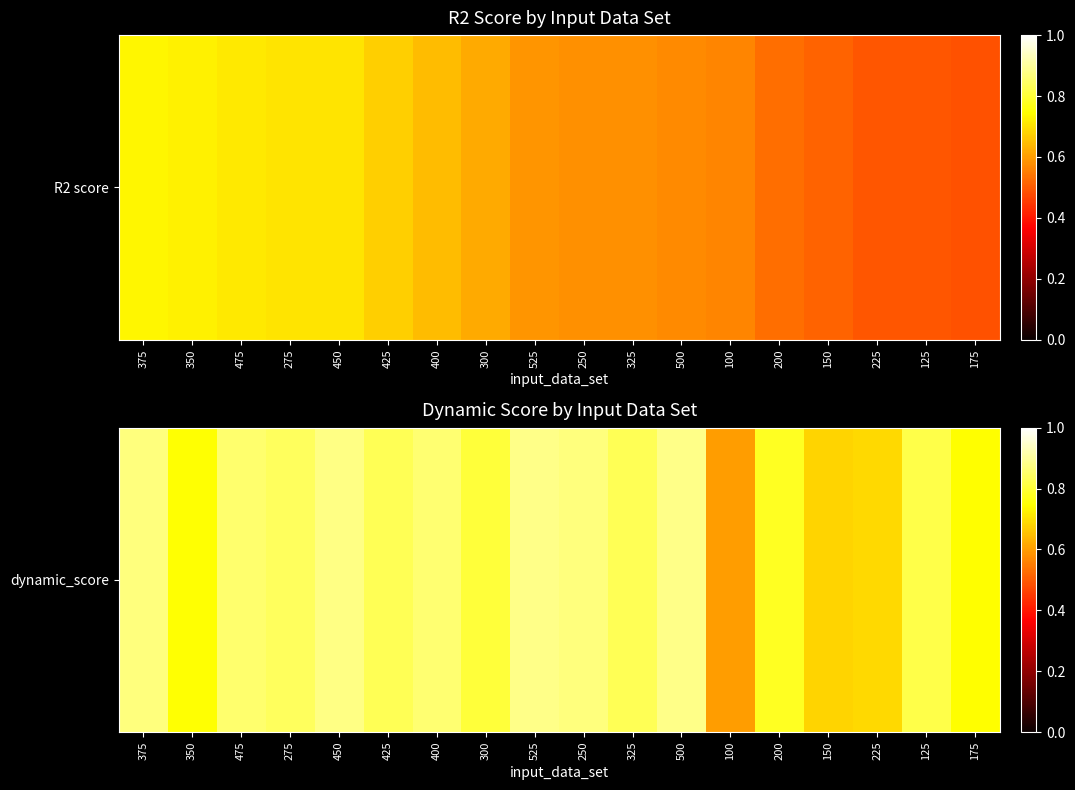

What is the difference between the maximum and minimum values?

0.3